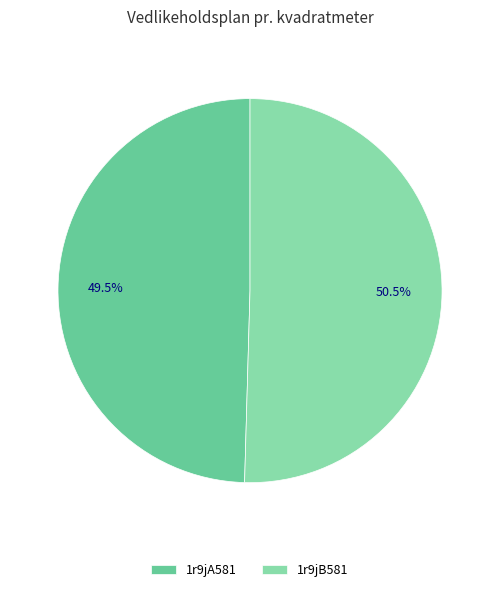

How much of the chart is everything except 1r9jB581?

49.5%